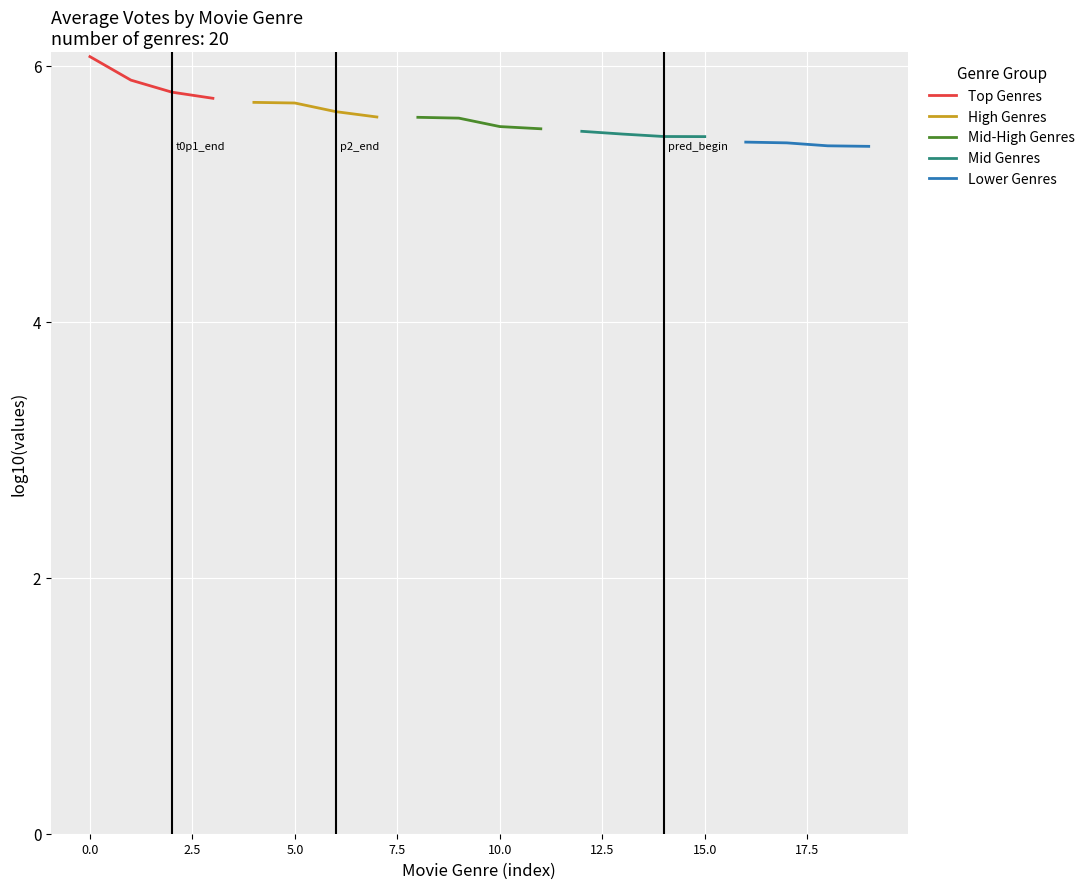

Which series has the largest range (max minus min)?

Top Genres